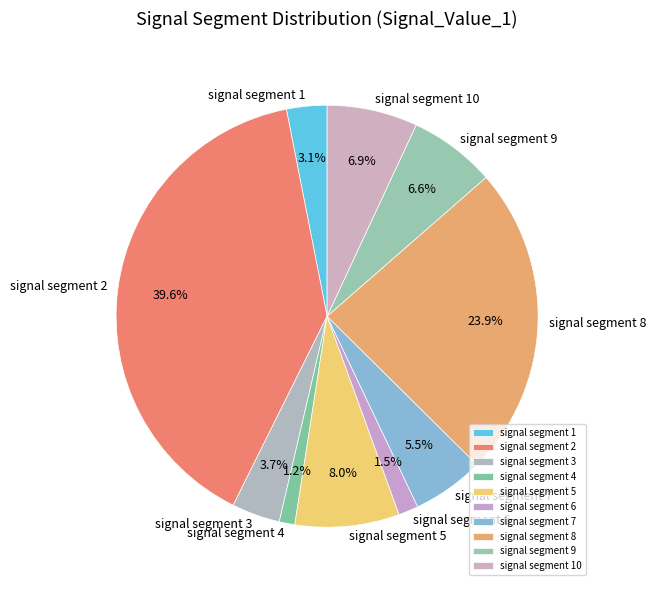

Combined, what portion of the pie is signal segment 7 and signal segment 9?

12.1%